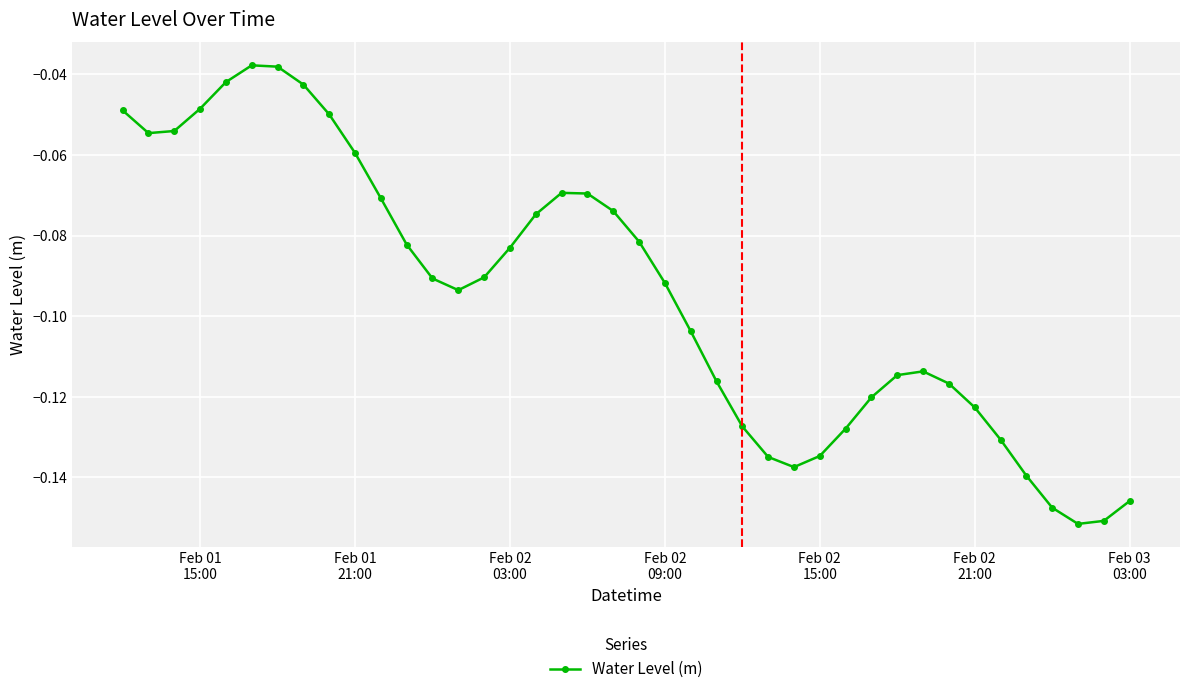

How many points are lower than both their immediate neighbors (excluding endpoints)?

4